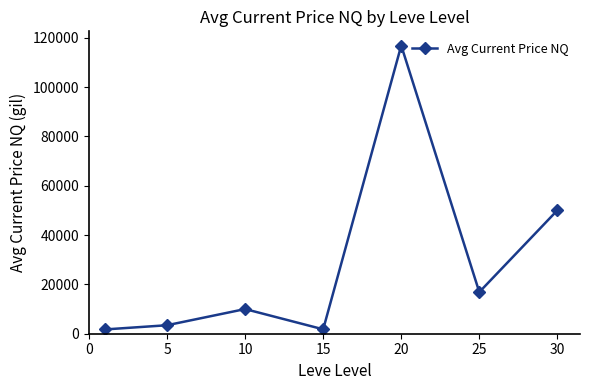

What is the value of the 3rd point from the left?

9999.0